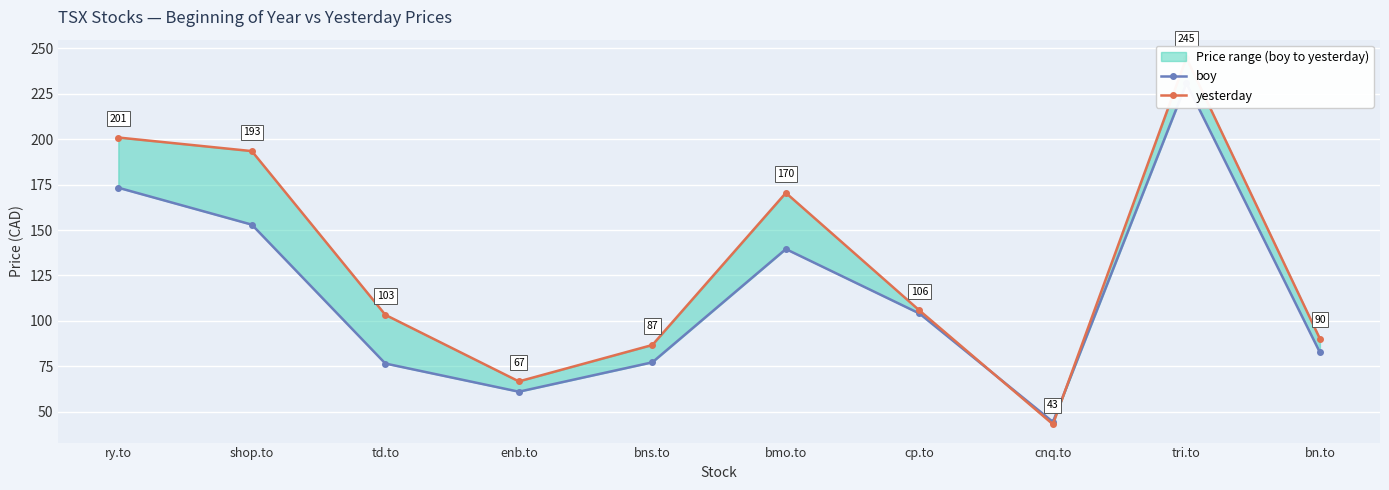

Where does the boy series first go above 104?

ry.to